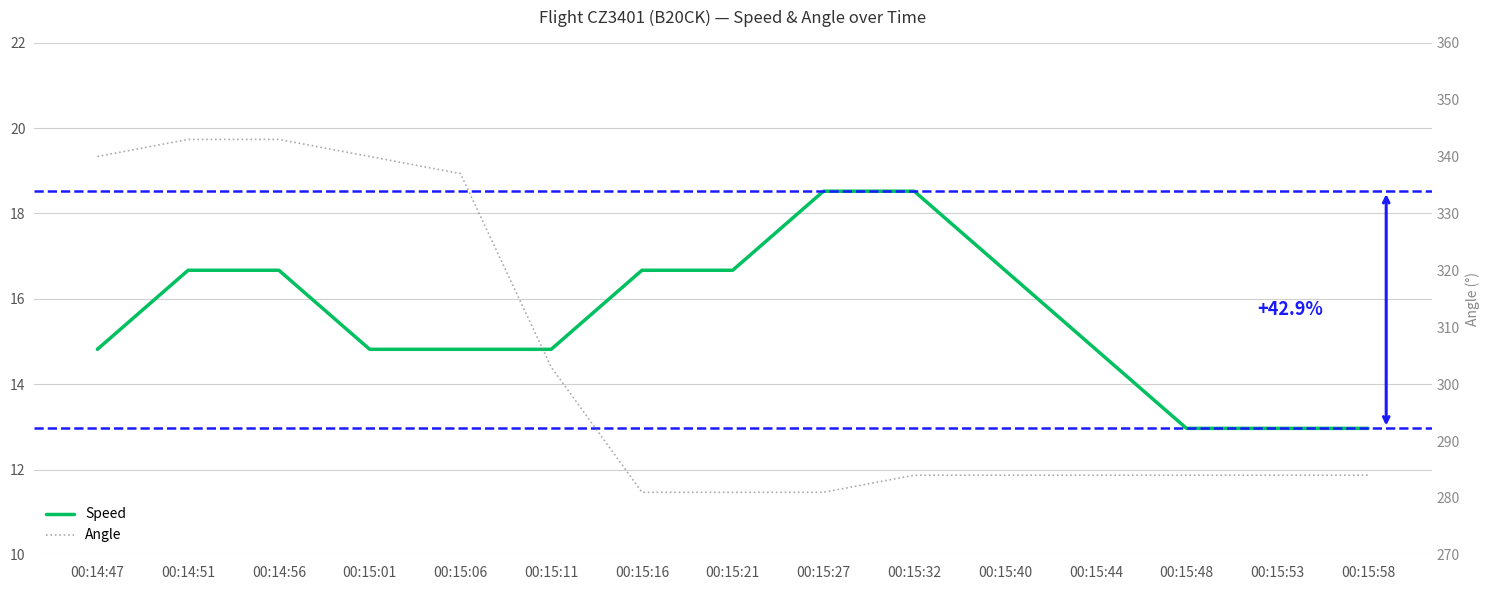

True or false: Speed and Angle intersect in this chart.

False